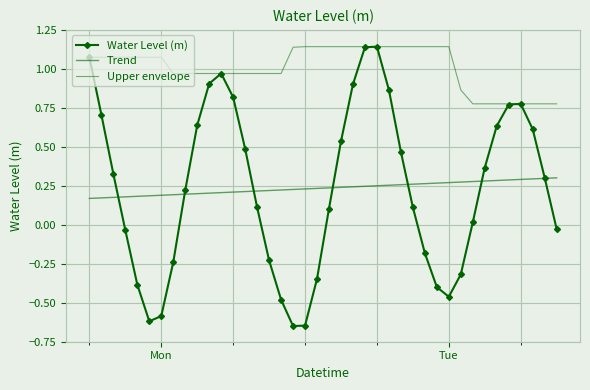

How many distinct data groups are displayed?

3